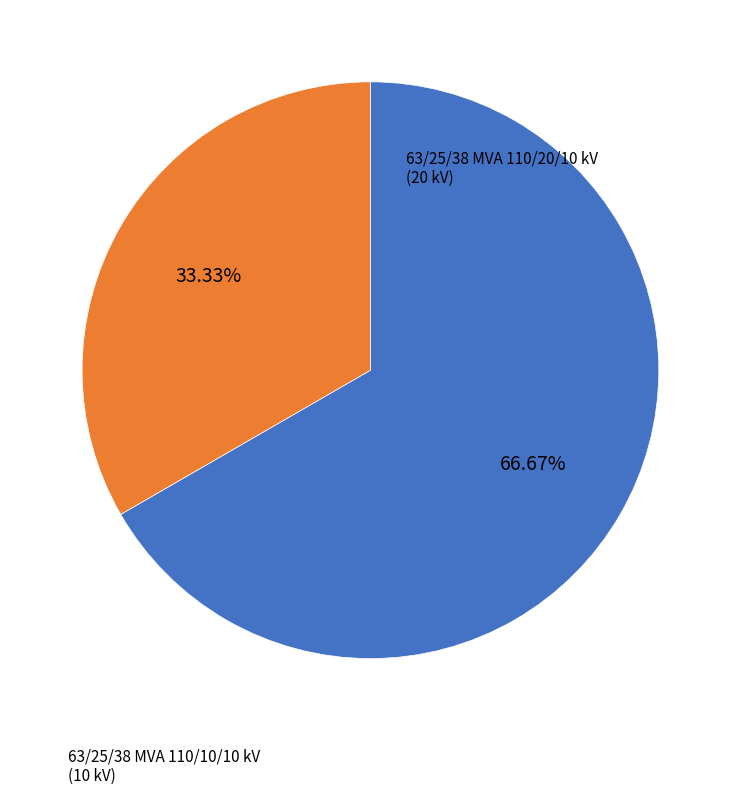

Is there a majority slice in this chart?

Yes